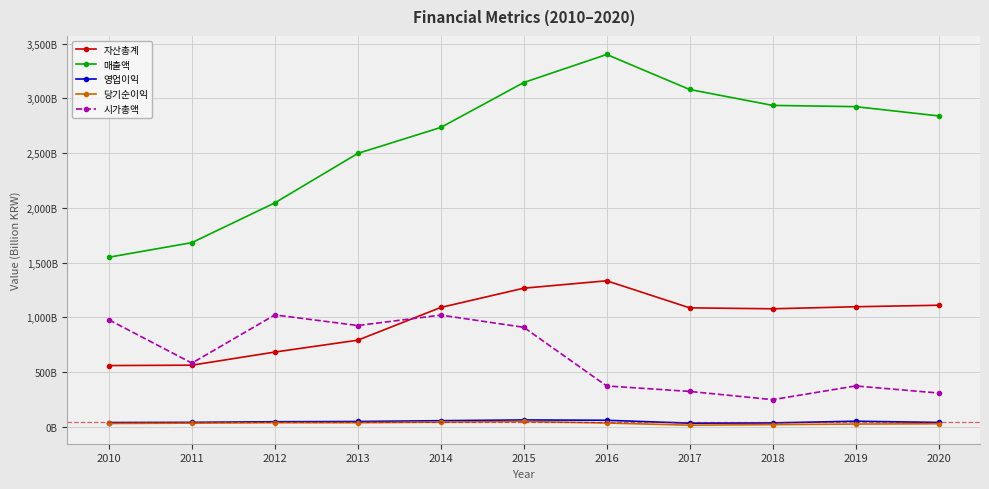

True or false: 자산총계 and 당기순이익 cross at least once.

False